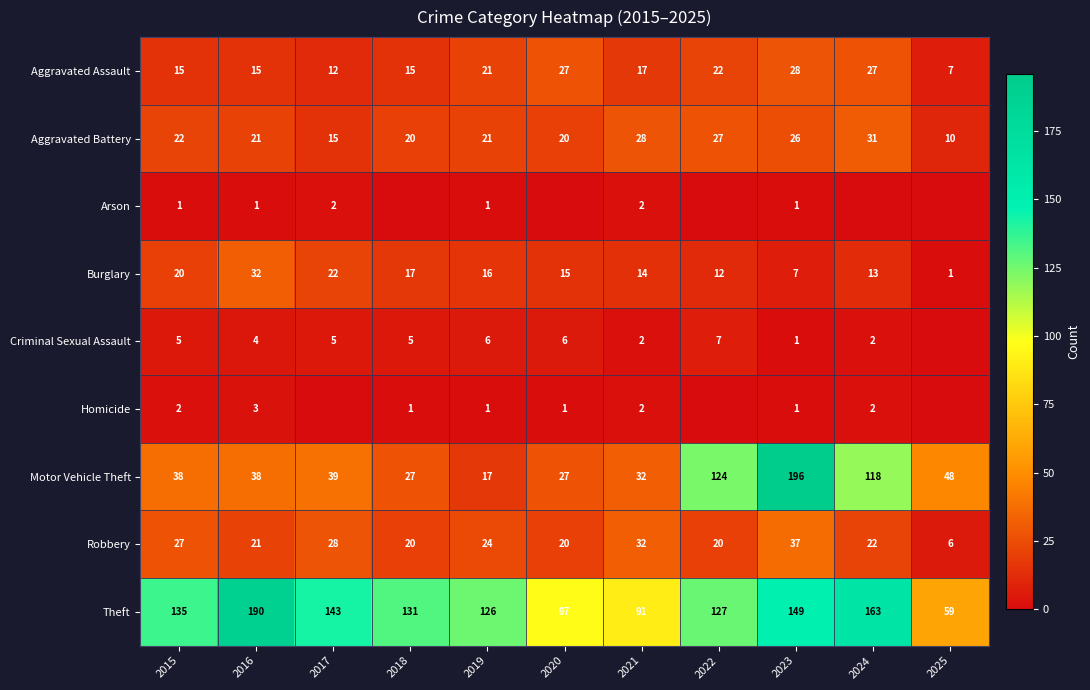

At which label does Aggravated Assault first exceed 17?

2019